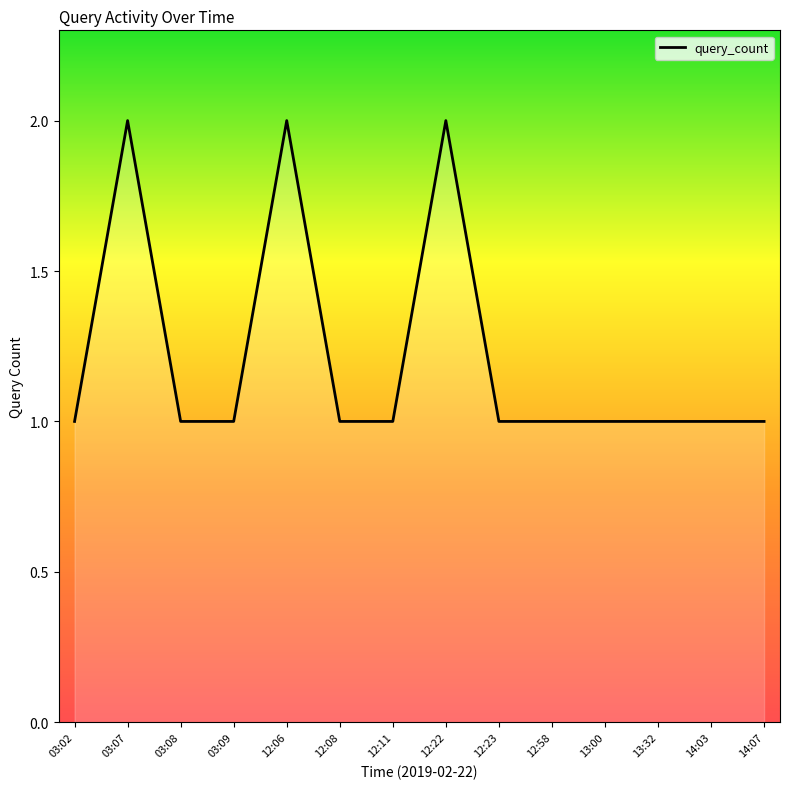

The chart shows a value of 1 at 12:58. True or false?

True